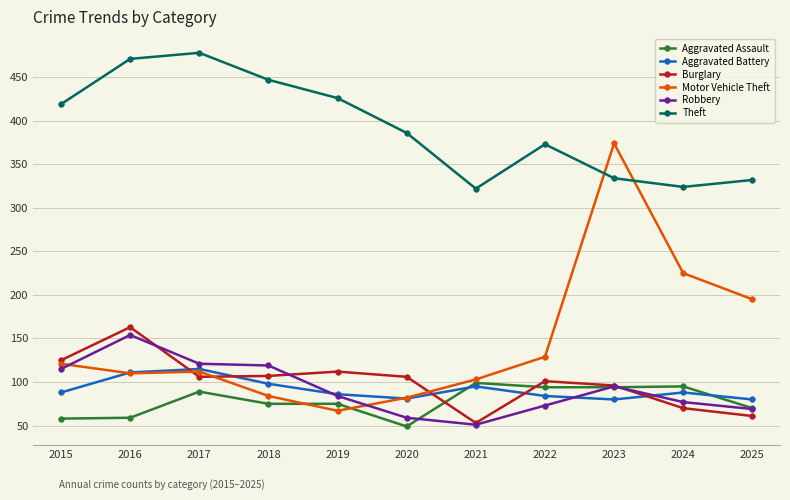

Does the chart display data point markers on the line(s)?

Yes